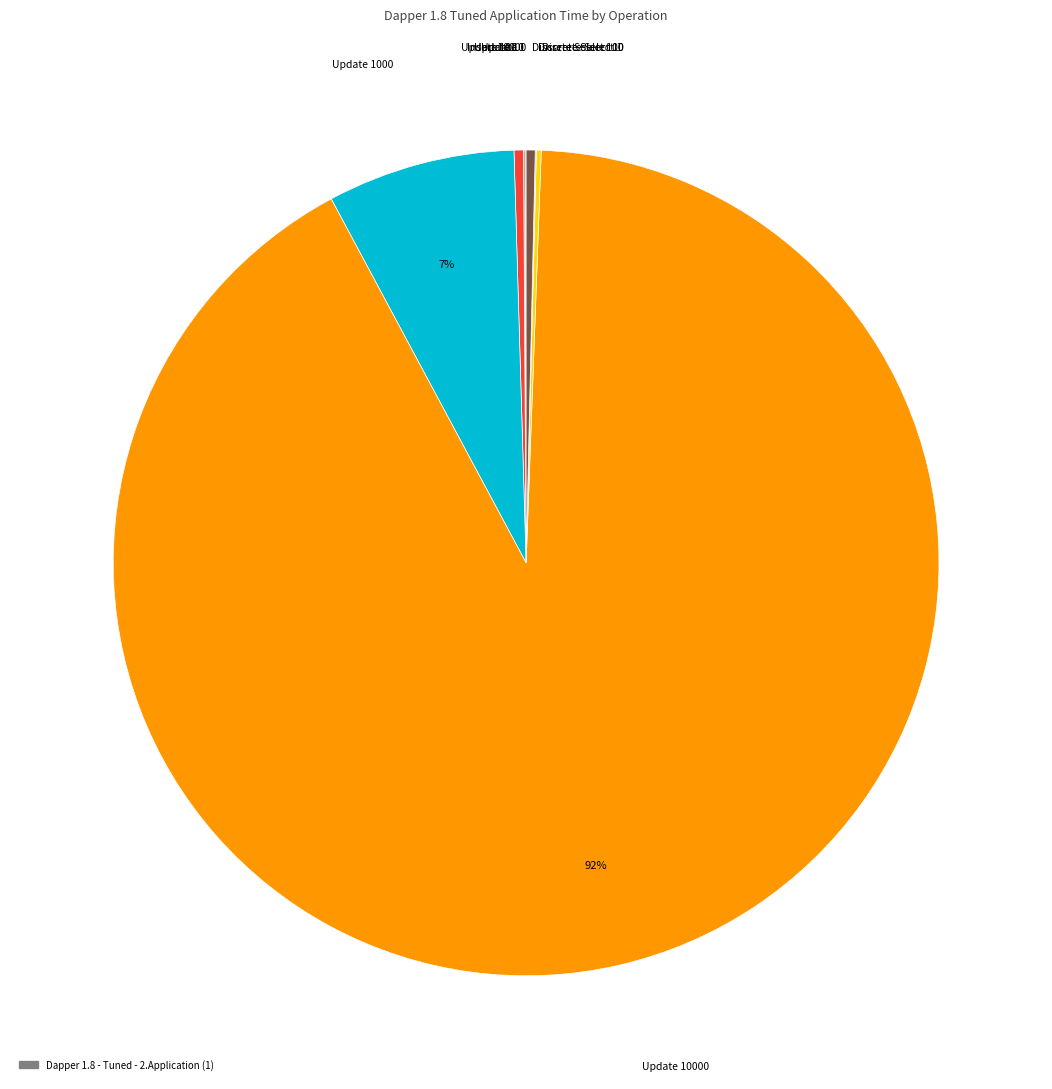

To the nearest percent, what is the average slice percentage?

11%